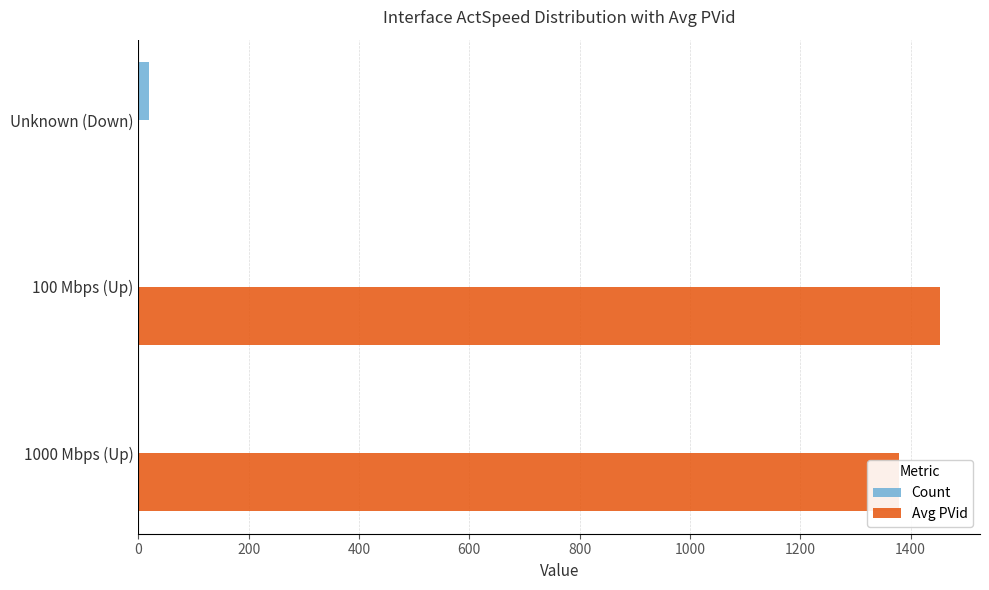

Which category has the highest value across all series?

100 Mbps (Up)